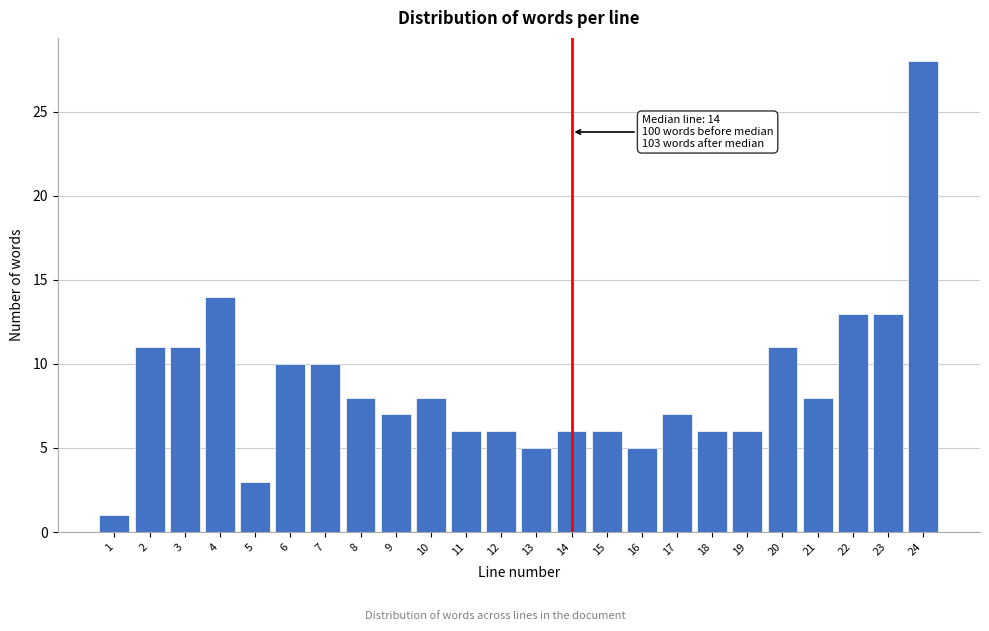

Reading right to left, transcribe all the data shown in this chart.

28	13	13	8	11	6	6	7	5	6	6	5	6	6	8	7	8	10	10	3	14	11	11	1